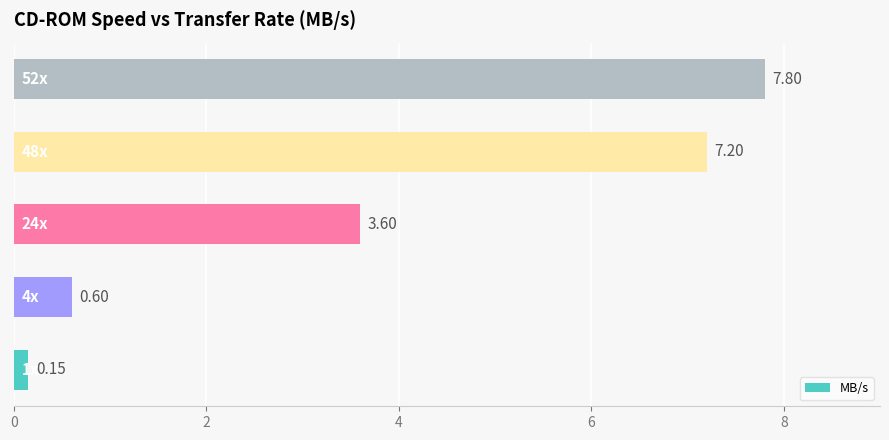

What is the average value?

3.9